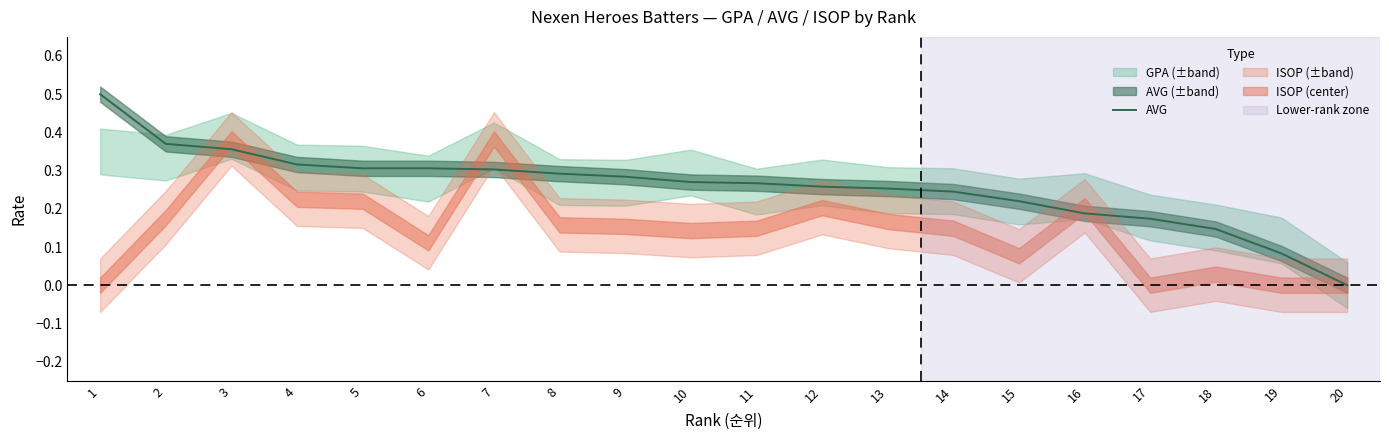

The value at 2 is 0.4. True or false?

True